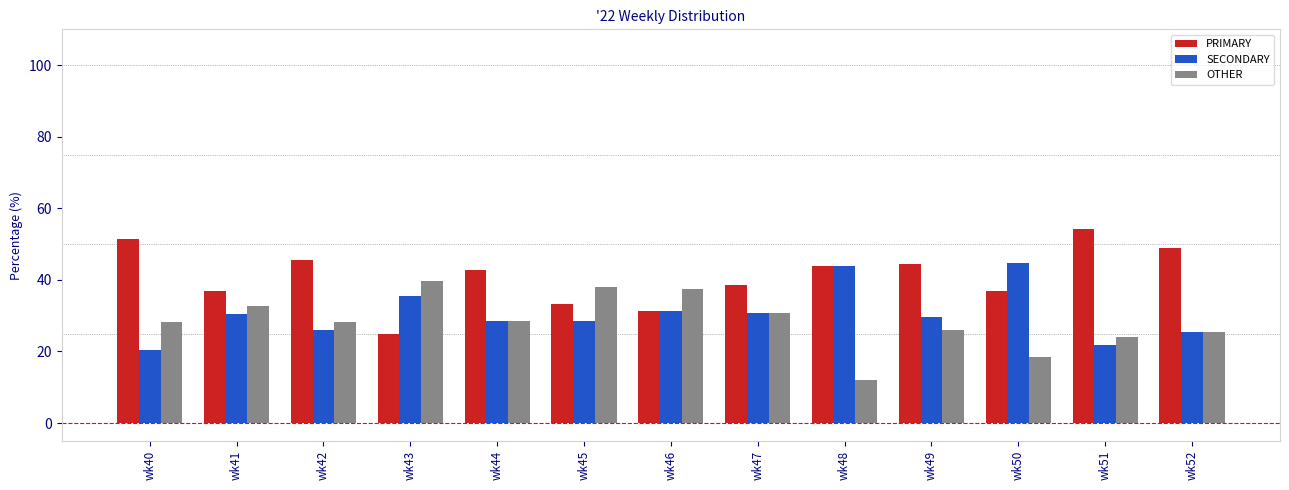

Which series has the largest total across all categories?

PRIMARY